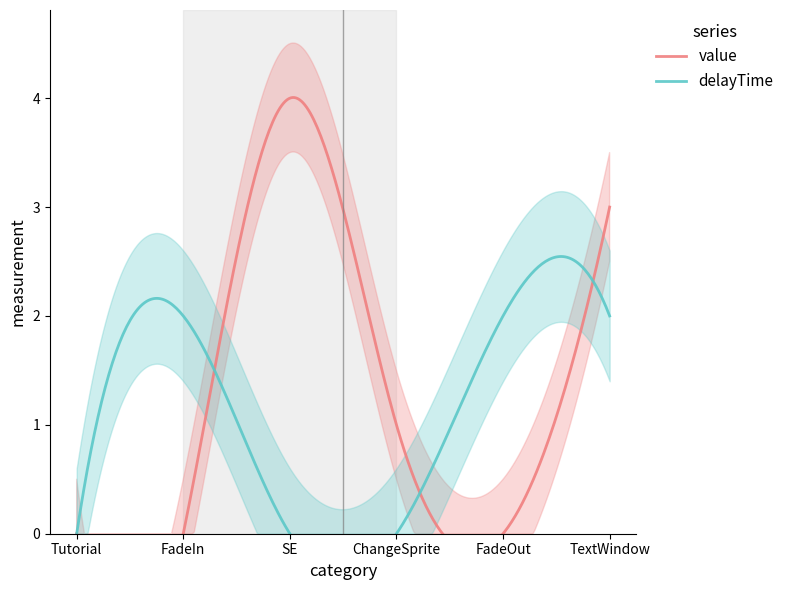

How many interior local peaks does the value series have?

1